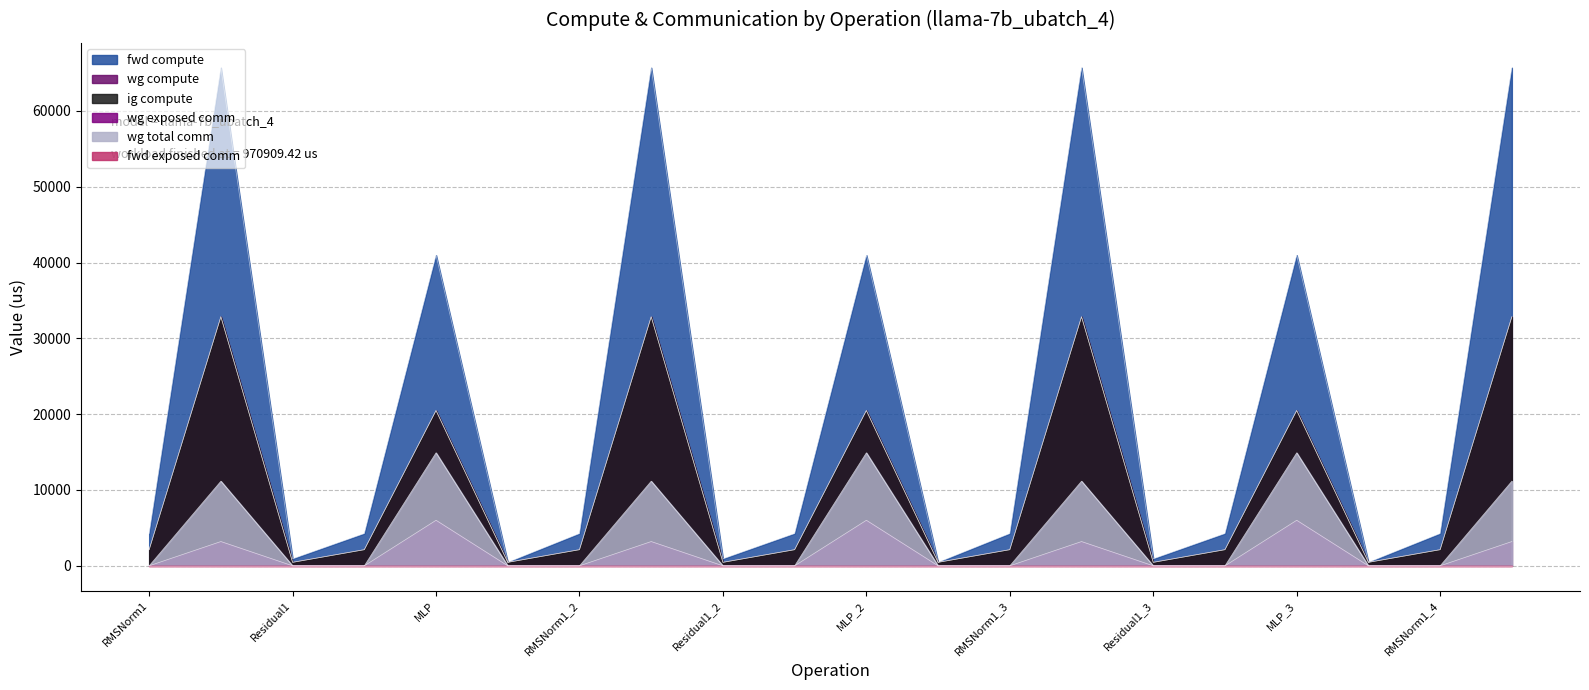

At which category does fwd compute reach its first local peak?

ATTN